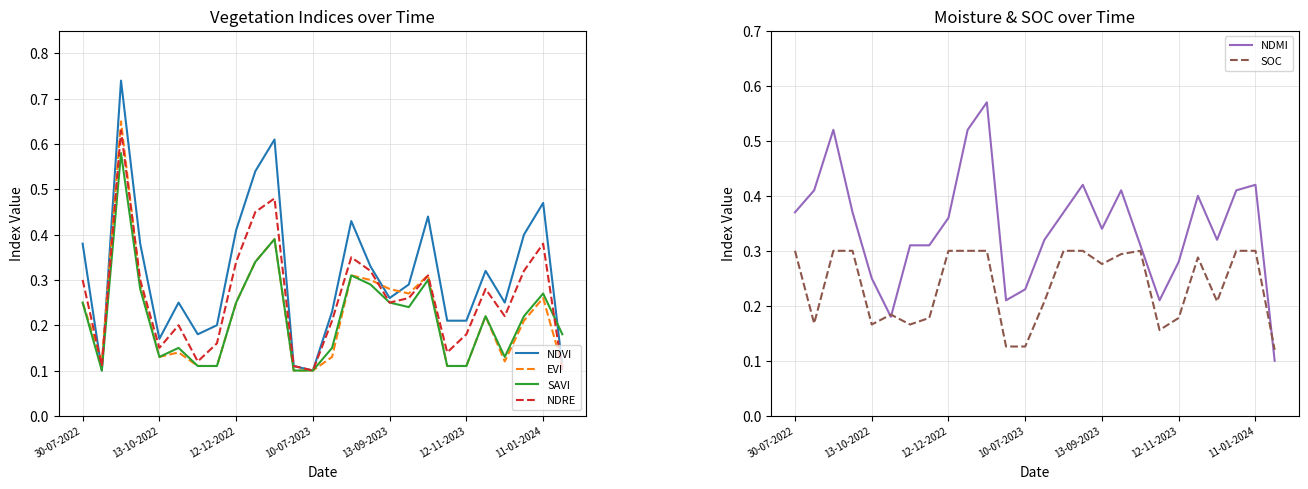

In SAVI, how many points are higher than both neighbors (excluding endpoints)?

7